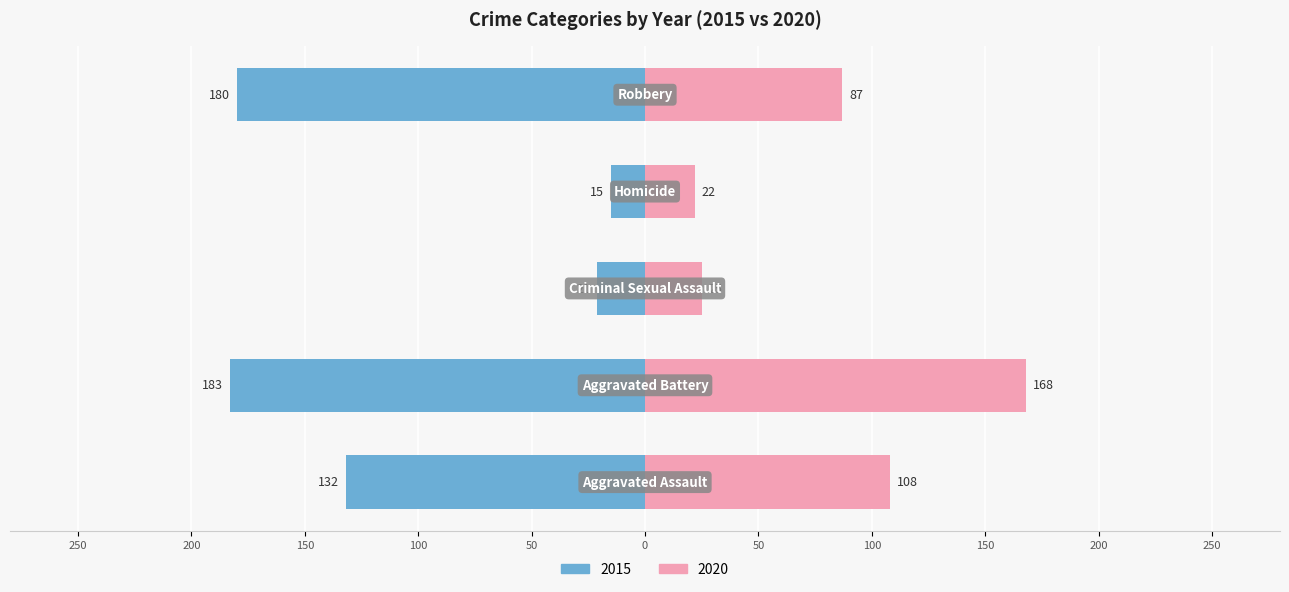

Which has a higher value, Homicide or Aggravated Battery?

Aggravated Battery